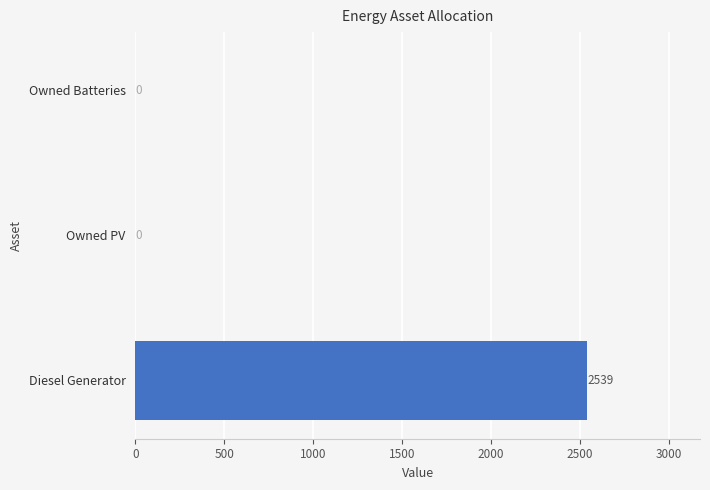

The value at Owned Batteries is 0. True or false?

True